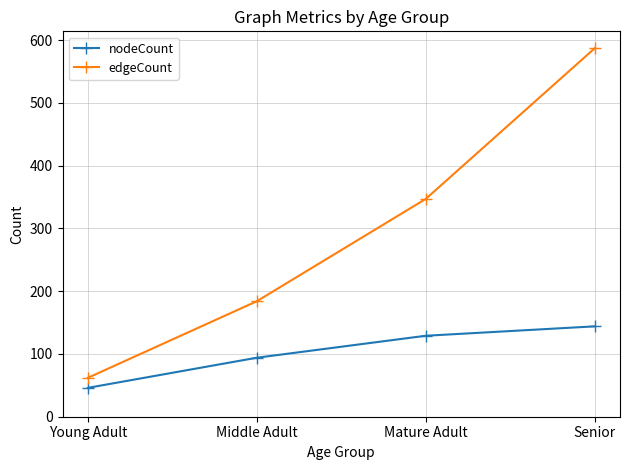

What is the label of the 2nd point from the right?

Mature Adult